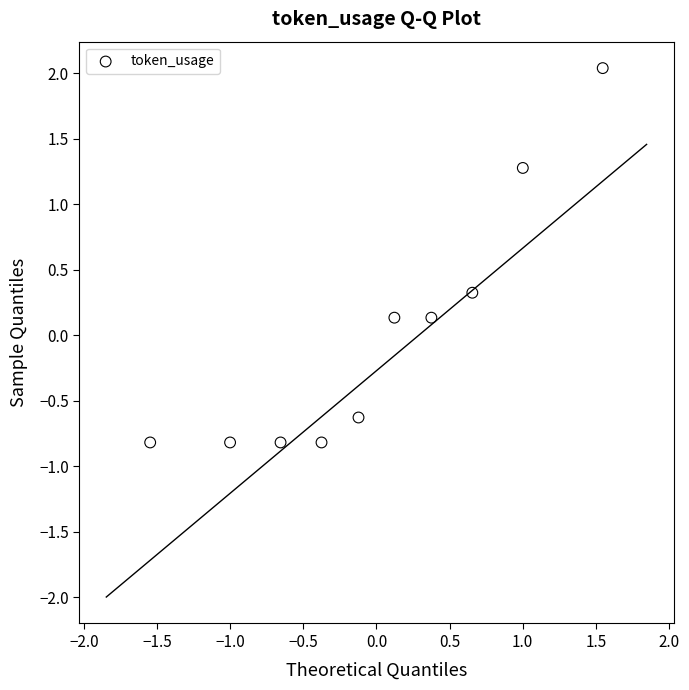

What is the range of X values (max minus min)?

3.1